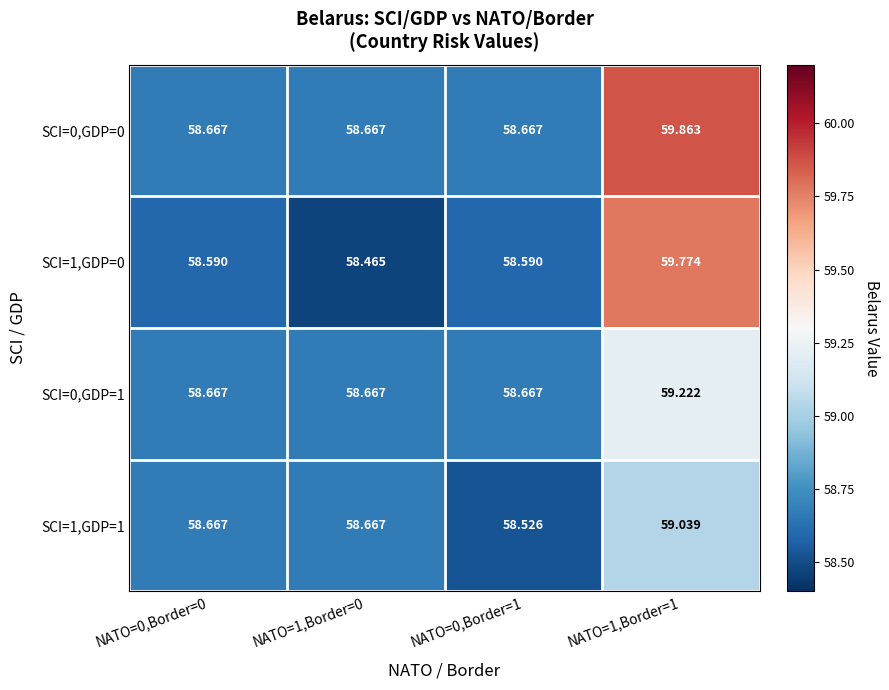

Is the value of SCI=0,GDP=0 at NATO=1,Border=1 greater than the value of SCI=1,GDP=0 at NATO=0,Border=1?

Yes